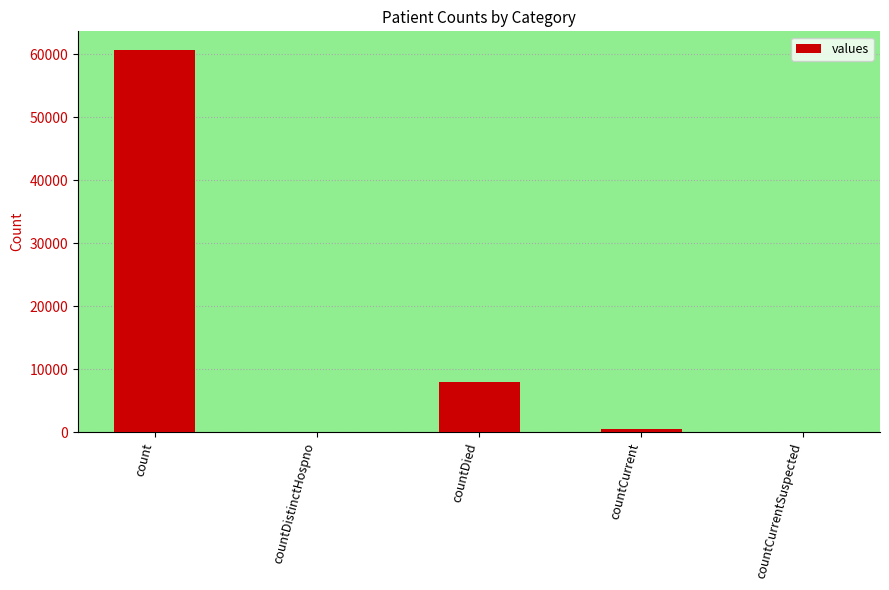

What is the greatest value displayed?

60639